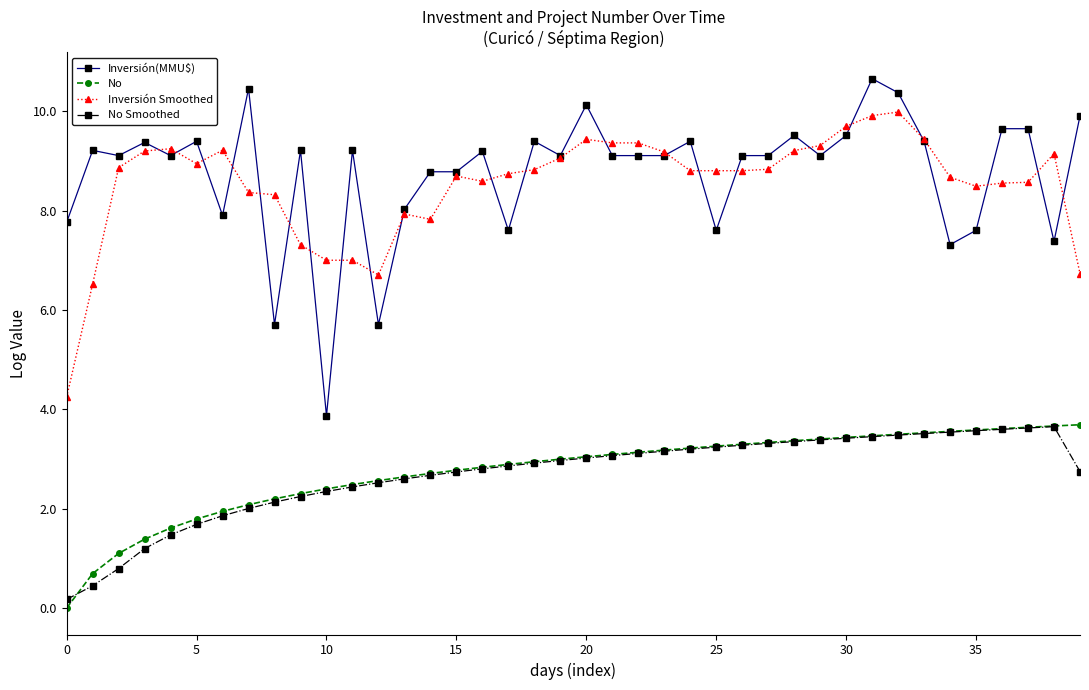

What is the greatest value displayed?

10.7